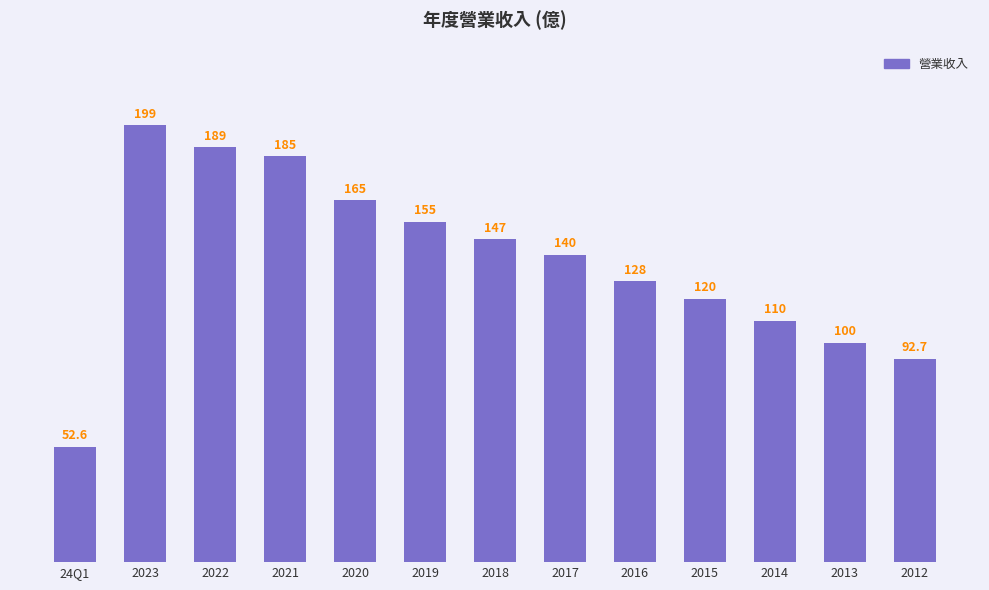

Where does the data first go above 140?

2023